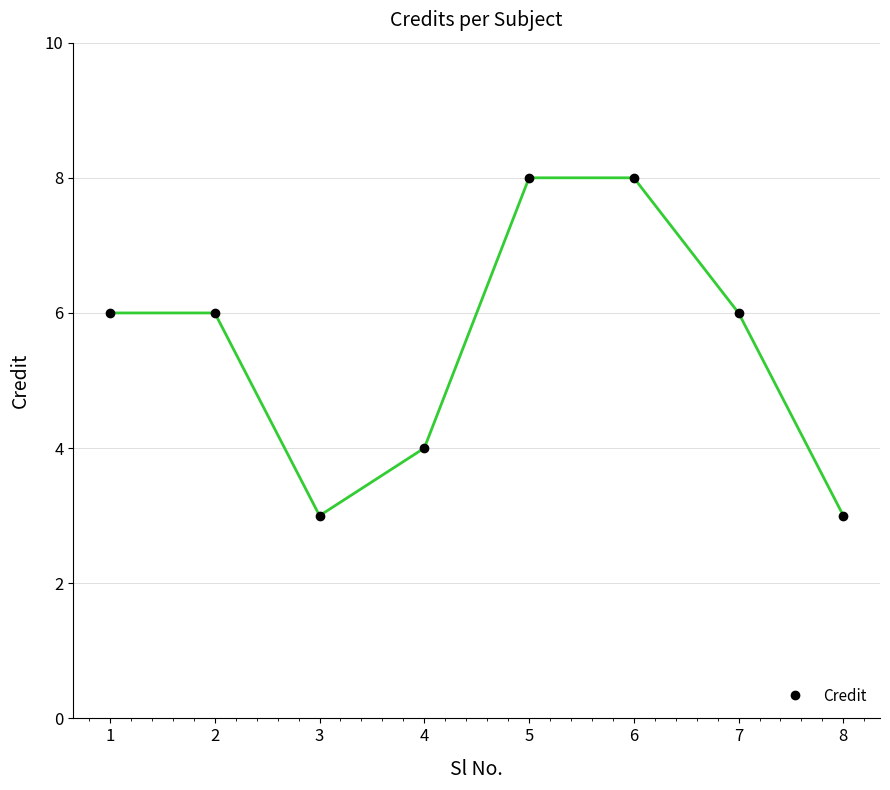

How many data points does each series have?

8